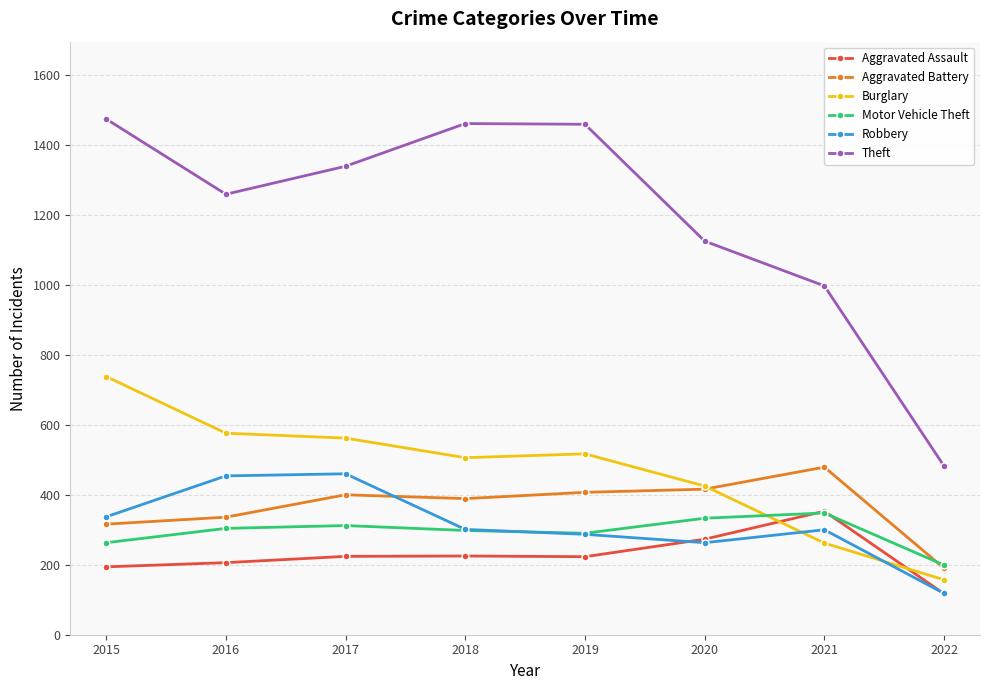

Is this an area chart (filled region under the line)?

No